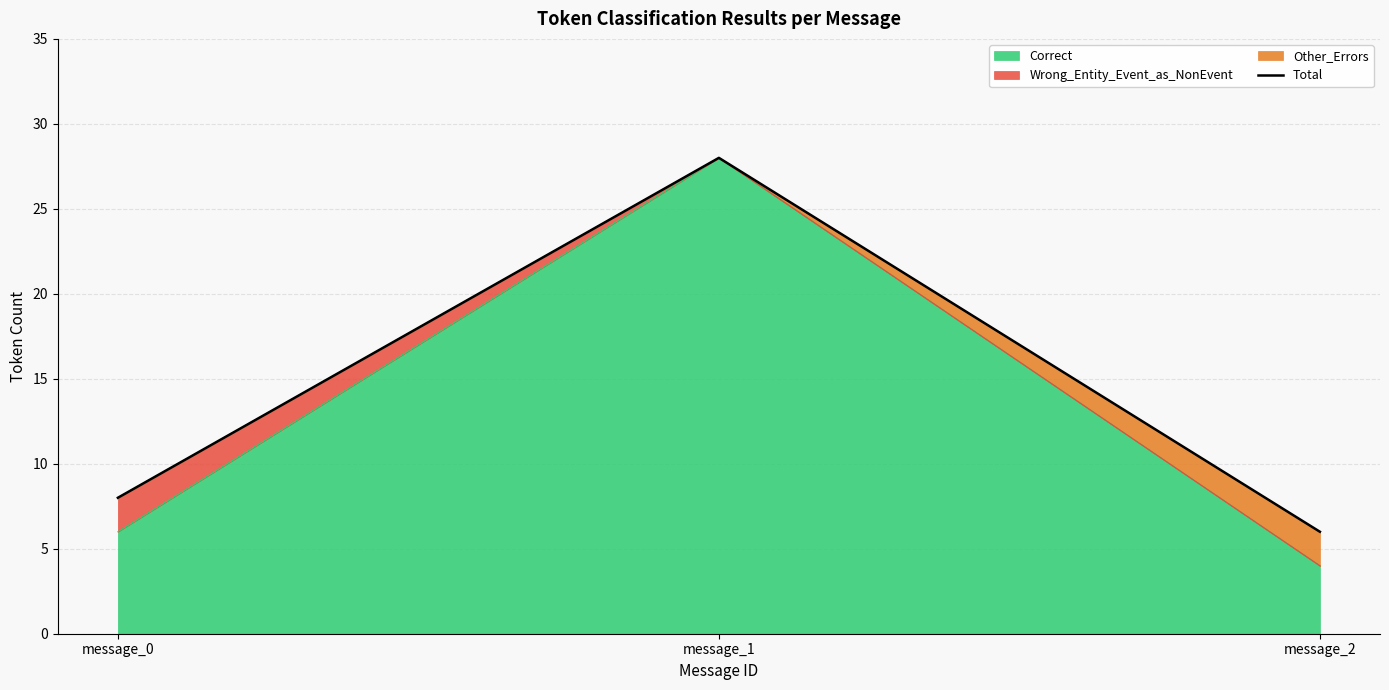

What is the value of the 3rd point from the left?

6